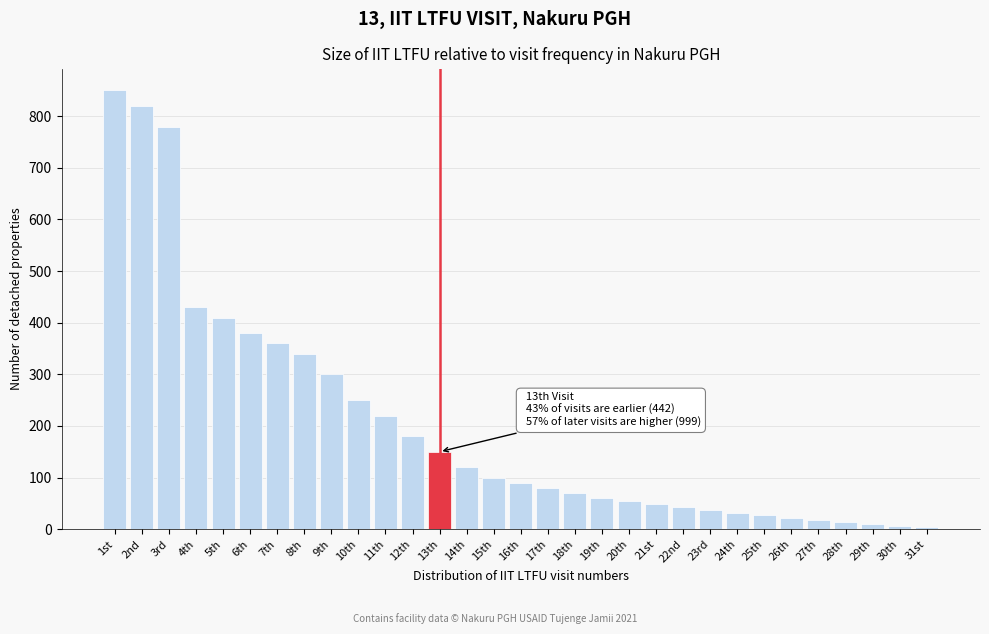

What is the ratio of the value at 14th to the value at 26th?

5.5